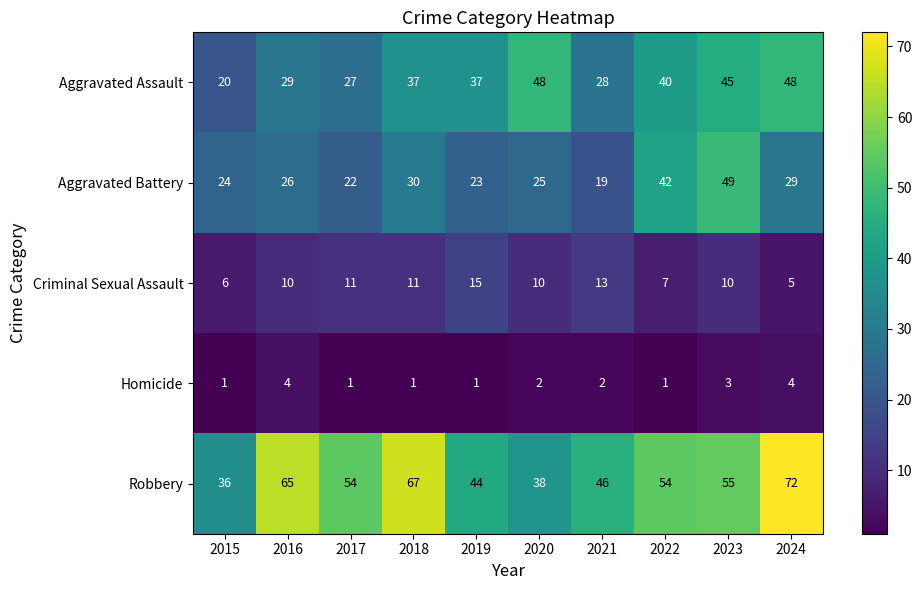

What is the difference between the maximum and minimum values in the Aggravated Battery series?

30